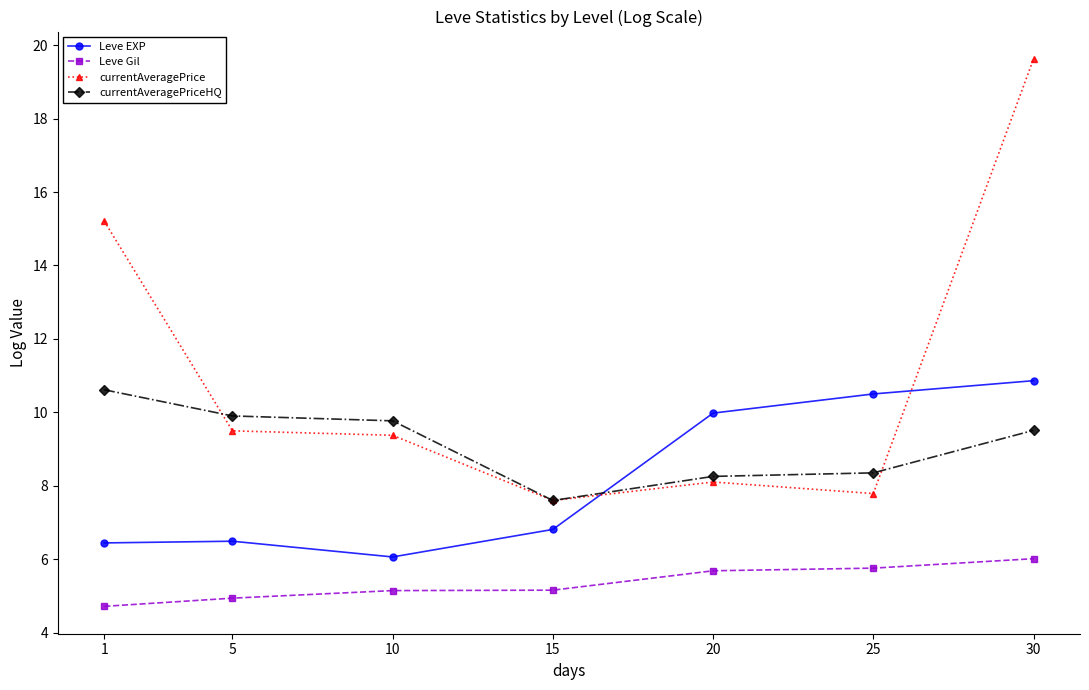

What is the difference between the maximum and minimum values in the Leve EXP series?

4.8